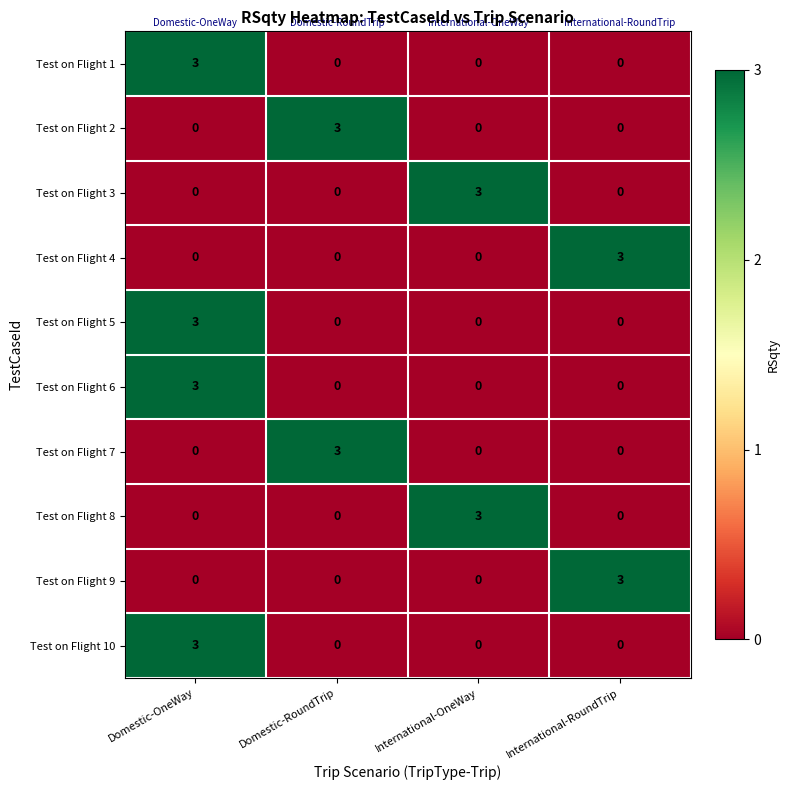

True or false: Test on Flight 9 has a value of 2 at International-RoundTrip.

False